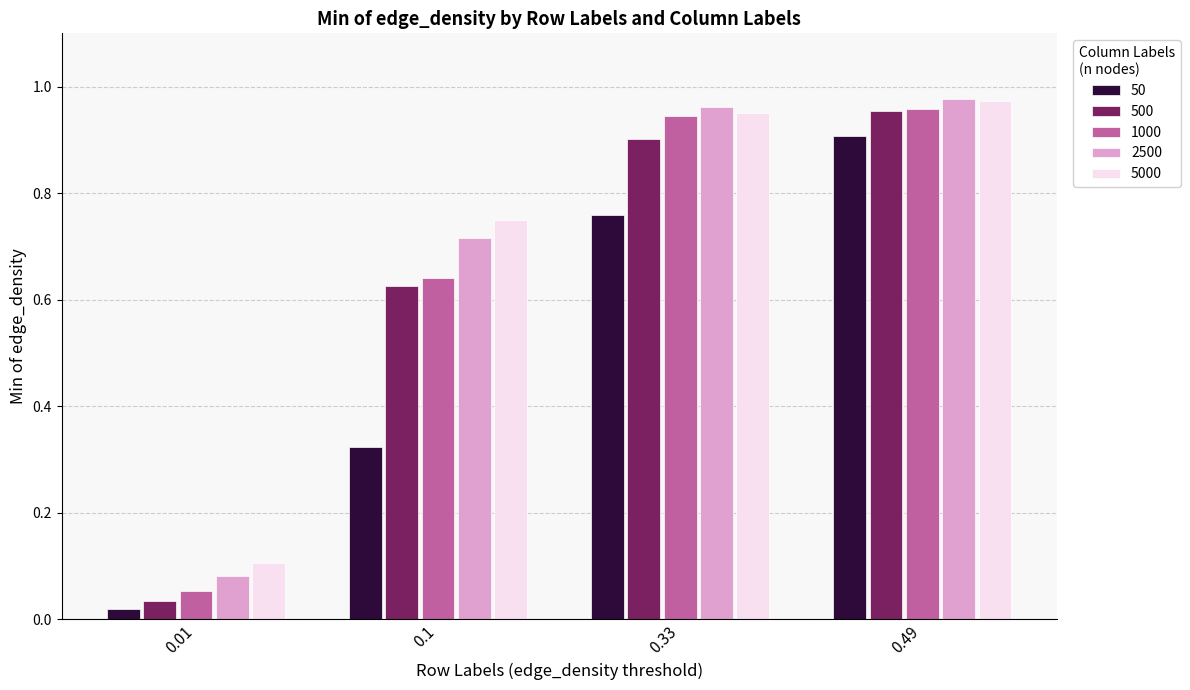

The 1000 series shows 0.9 at 0.33. True or false?

True